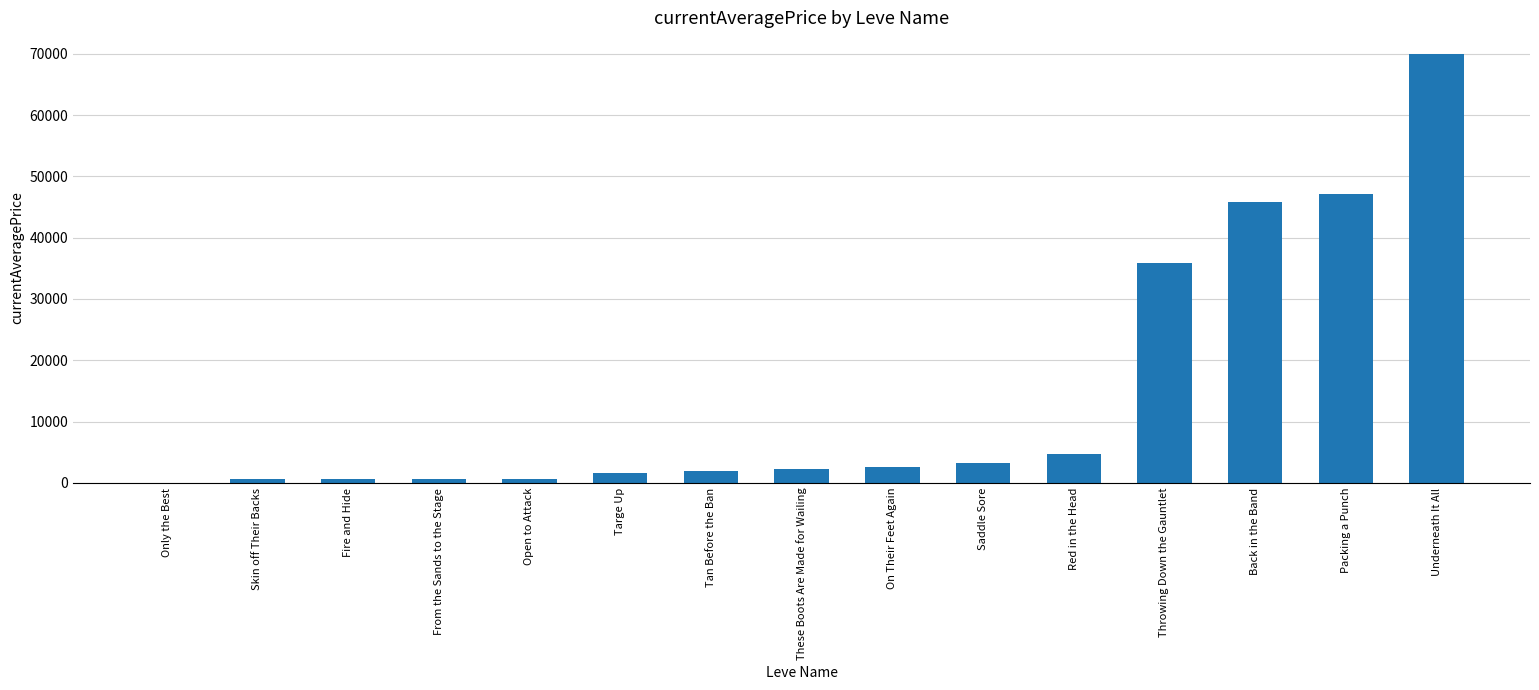

What is the average value?

14524.7